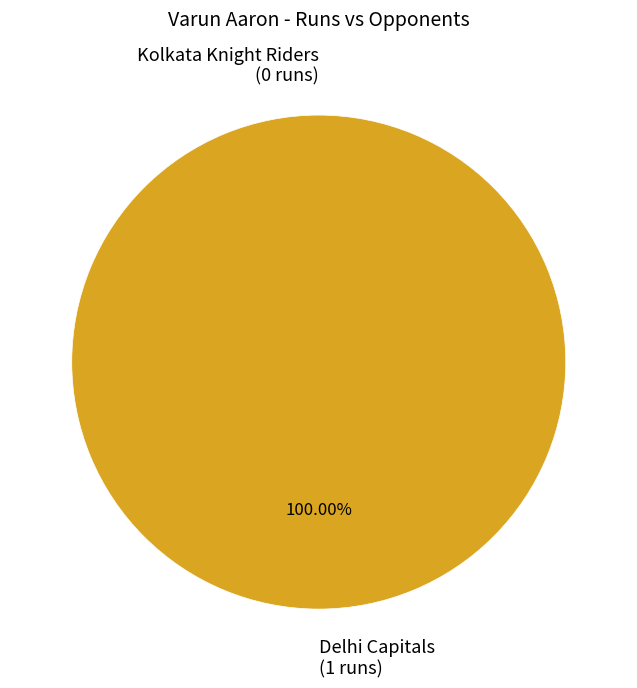

How many segments does this pie chart have?

2